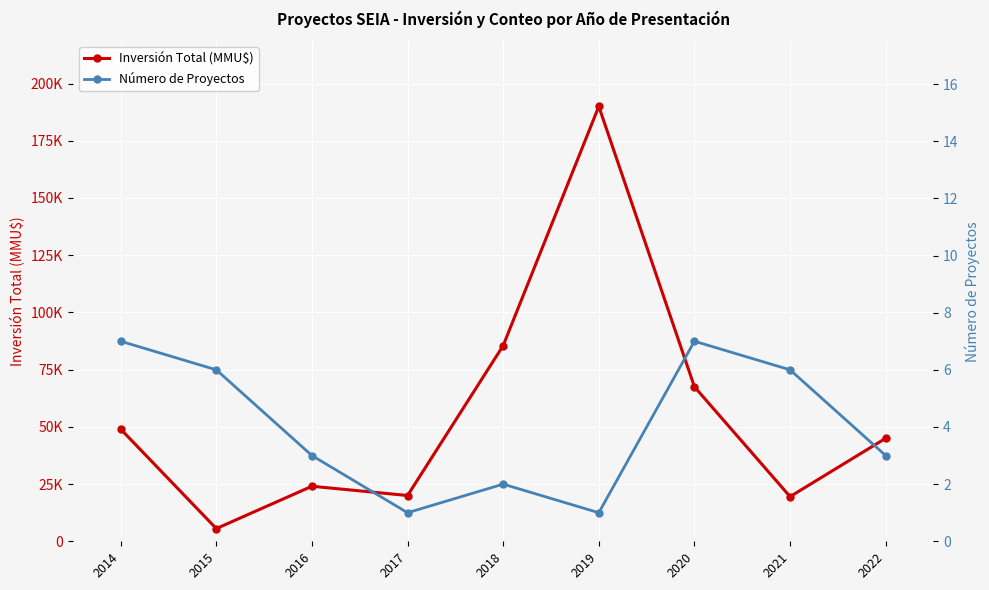

Reading left to right, transcribe all the data shown in this chart.

Inversión Total (MMU$): 2014=49000	2015=5550	2016=24045	2017=20000	2018=85500	2019=190000	2020=67500	2021=19521	2022=45000
Número de Proyectos: 2014=7	2015=6	2016=3	2017=1	2018=2	2019=1	2020=7	2021=6	2022=3